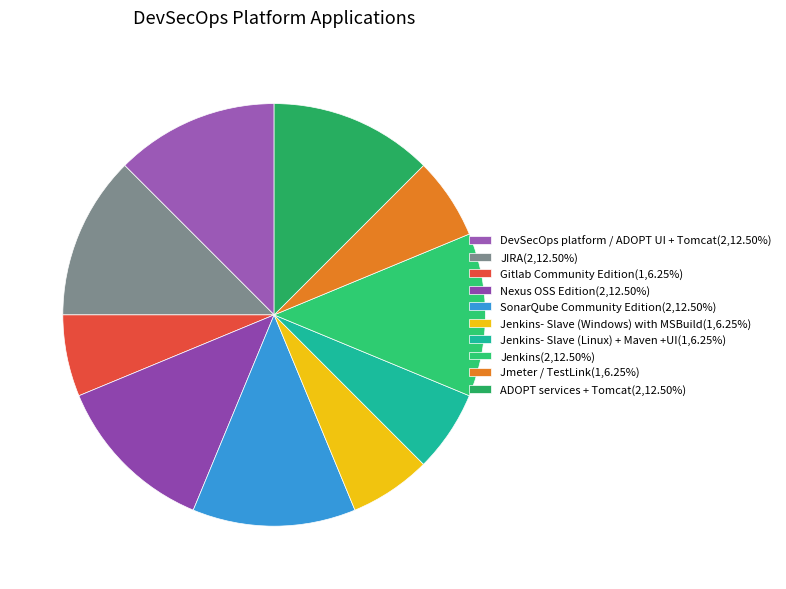

Which category has the biggest portion of the pie?

DevSecOps platform / ADOPT UI + Tomcat